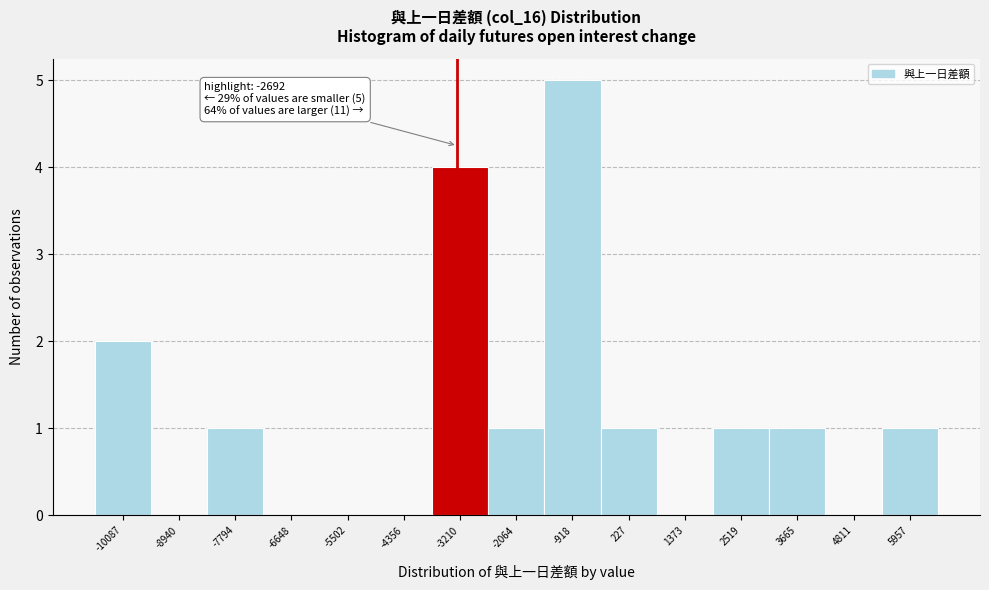

Which has a higher value, 3665 or 1373?

3665